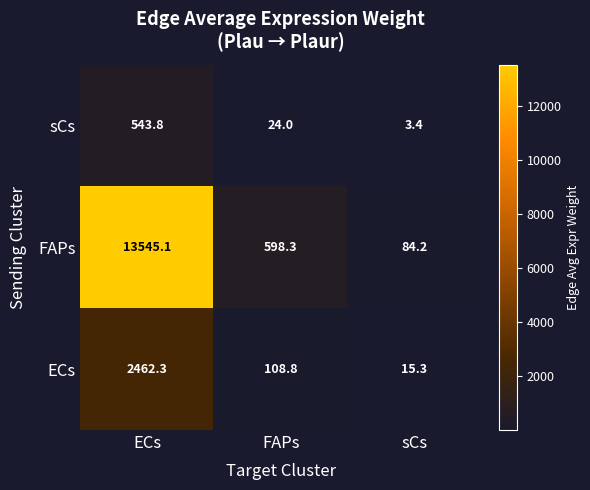

The value of ECs at ECs is 2462.3. True or false?

True